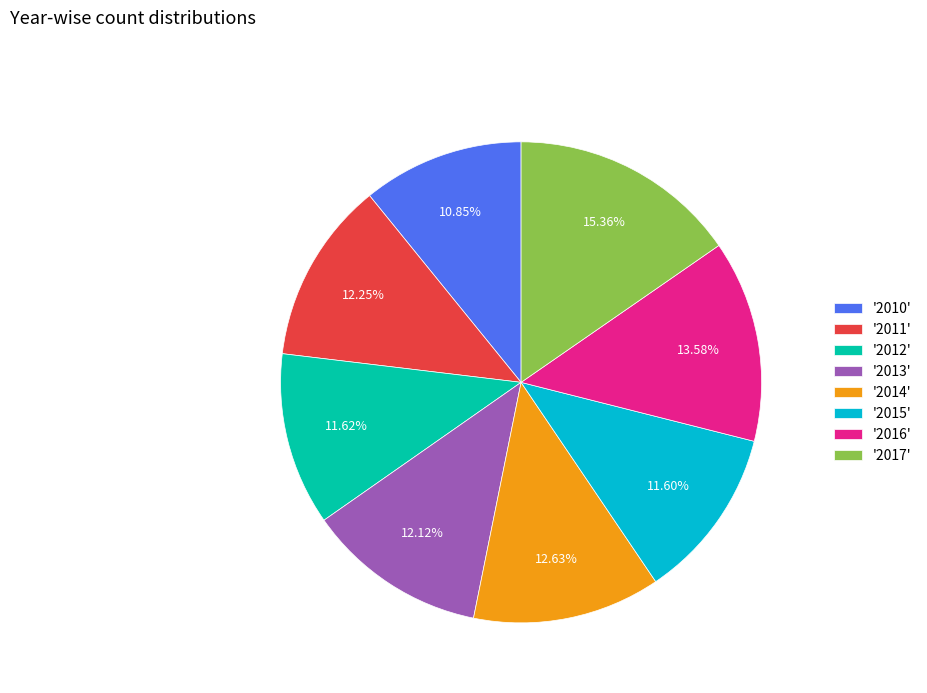

Is there a majority slice in this chart?

No